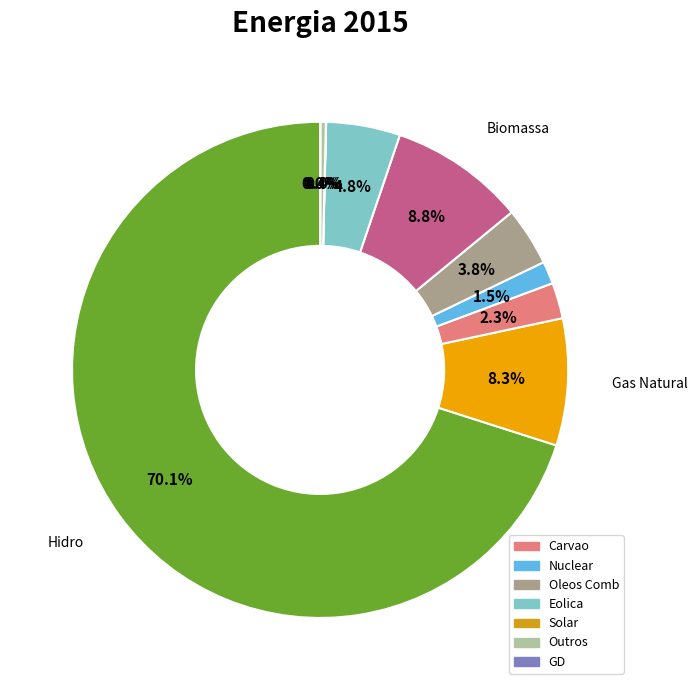

Which slice represents more than half of the pie?

Hidro